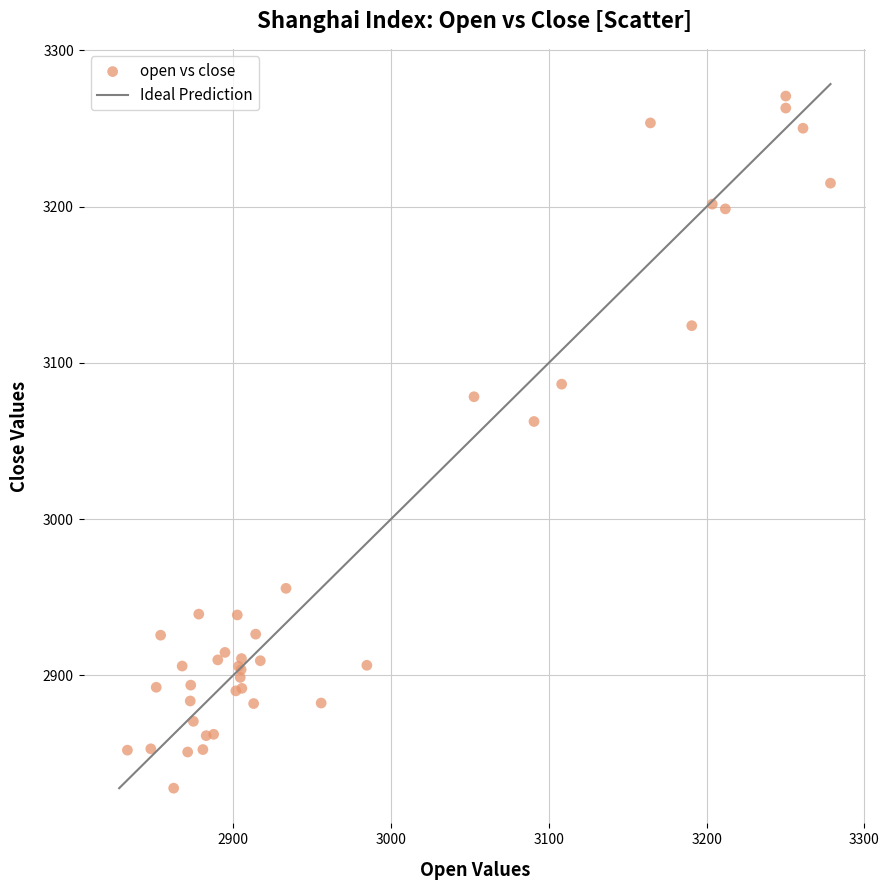

What Y value in the scatter plot is closest to 3049?

3062.5